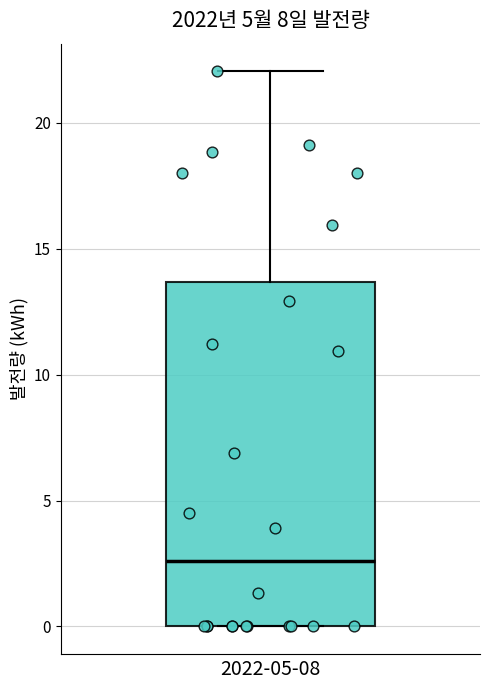

Where does the median line of the box for 2022-05-08 sit on the y-axis? The values are not printed on the chart, so give them approximately, as read against the axis.

2.5